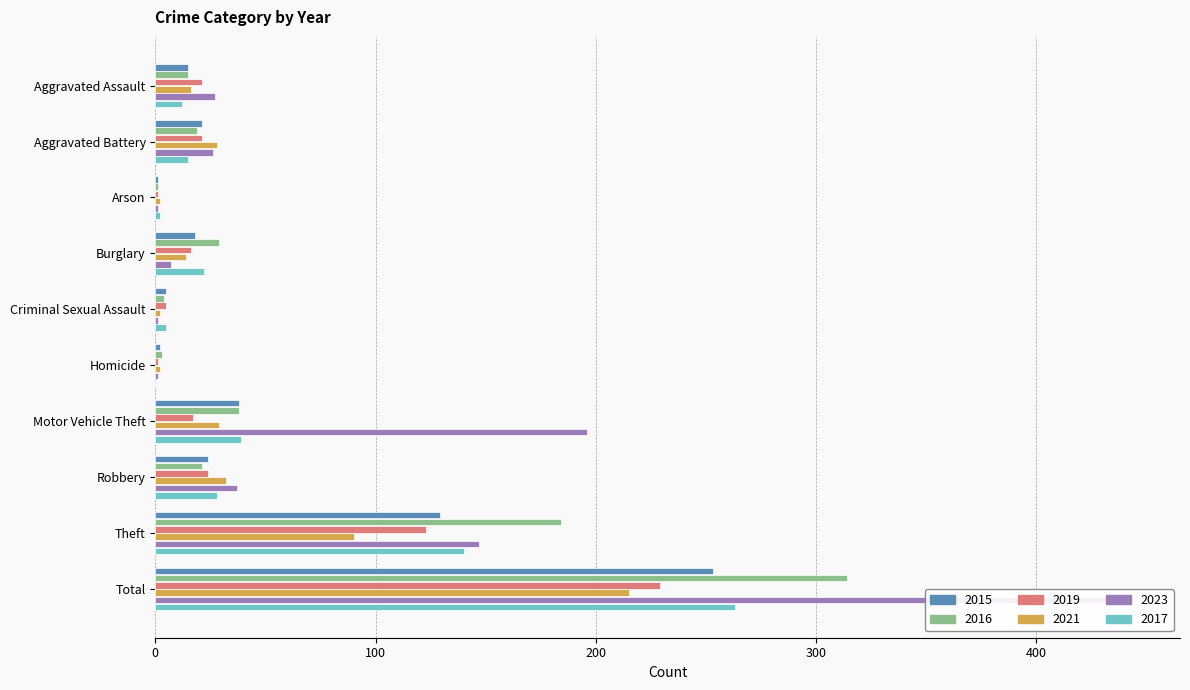

What is the spread (max minus min) of values at Homicide?

3